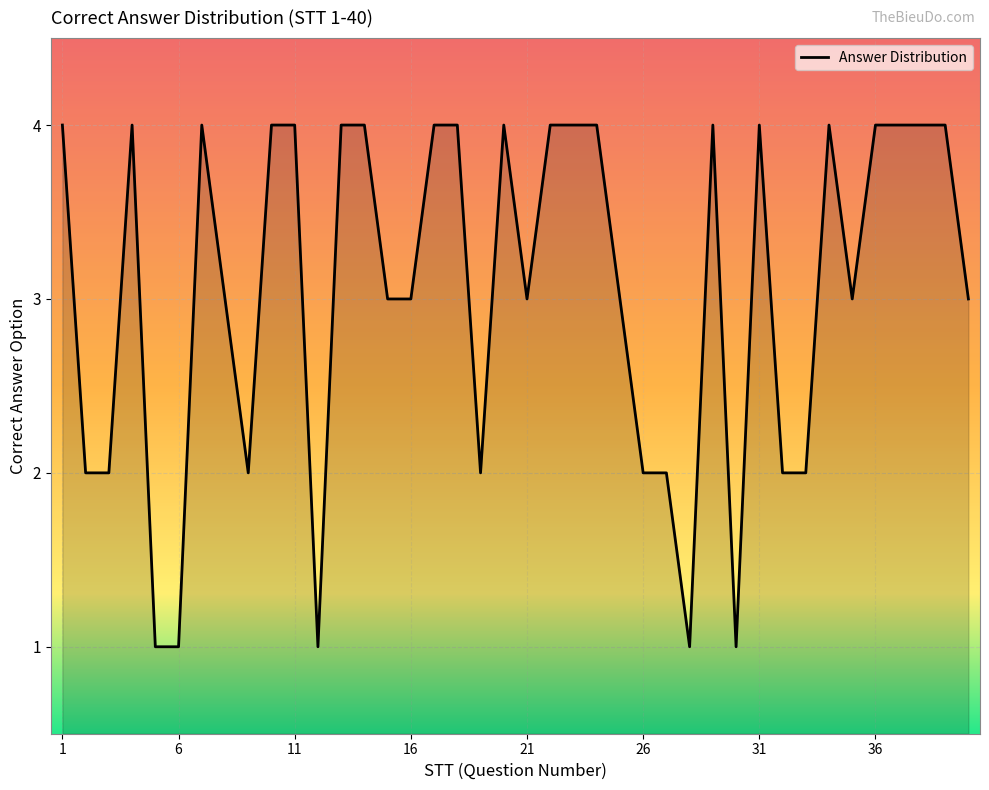

What is the difference between the maximum and minimum values?

3